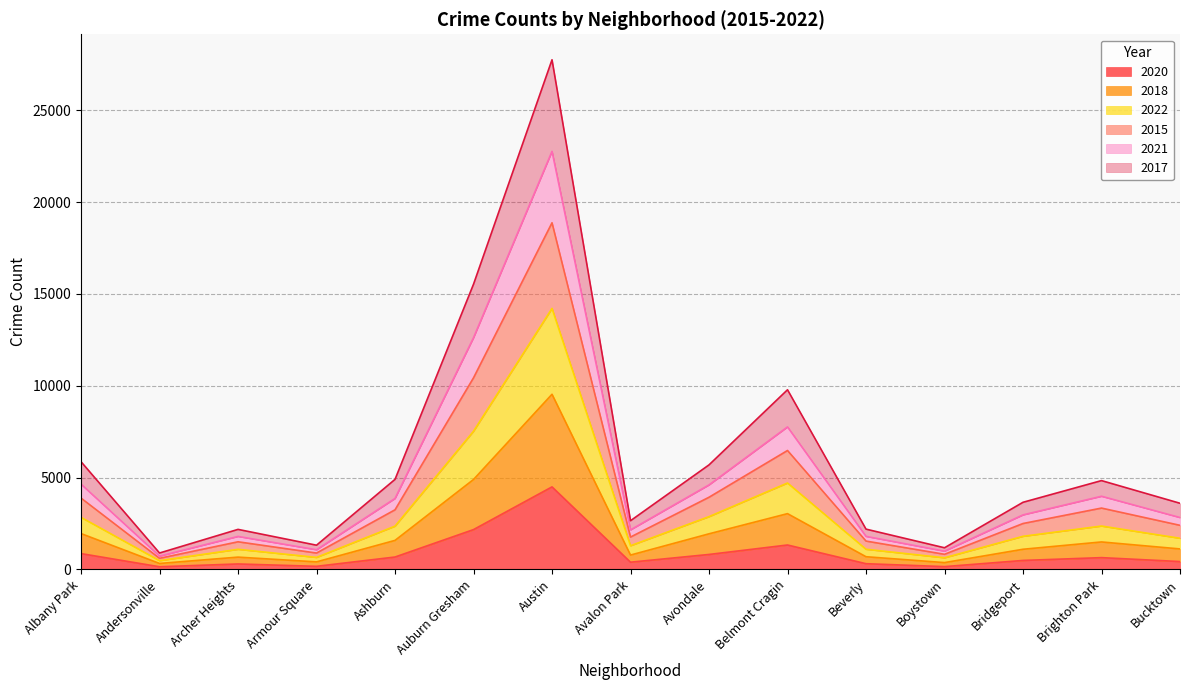

How many lines are shown in the chart?

6